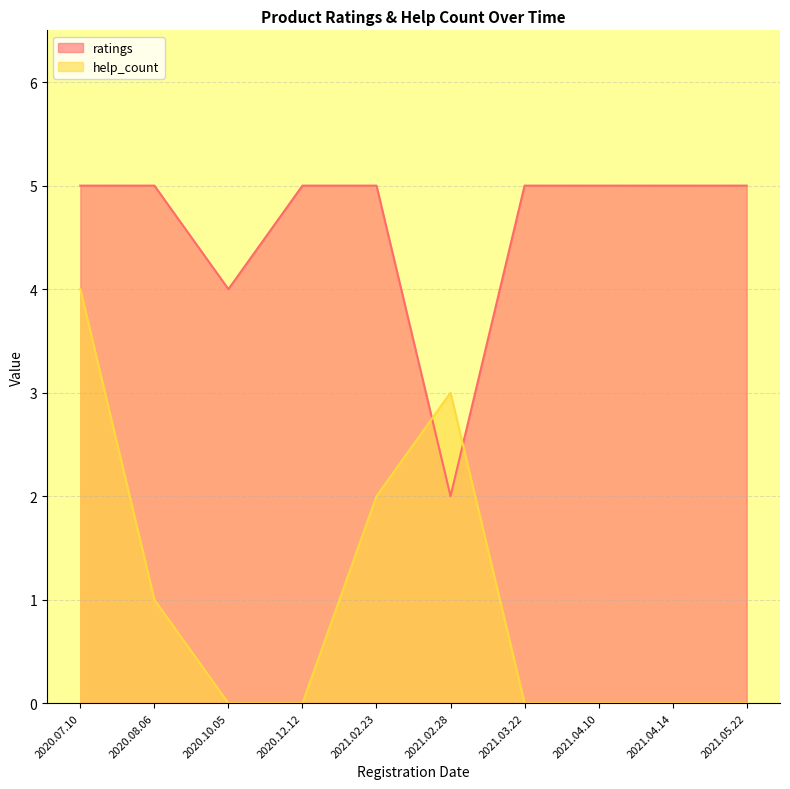

At which label does ratings reach its peak?

2021.05.22